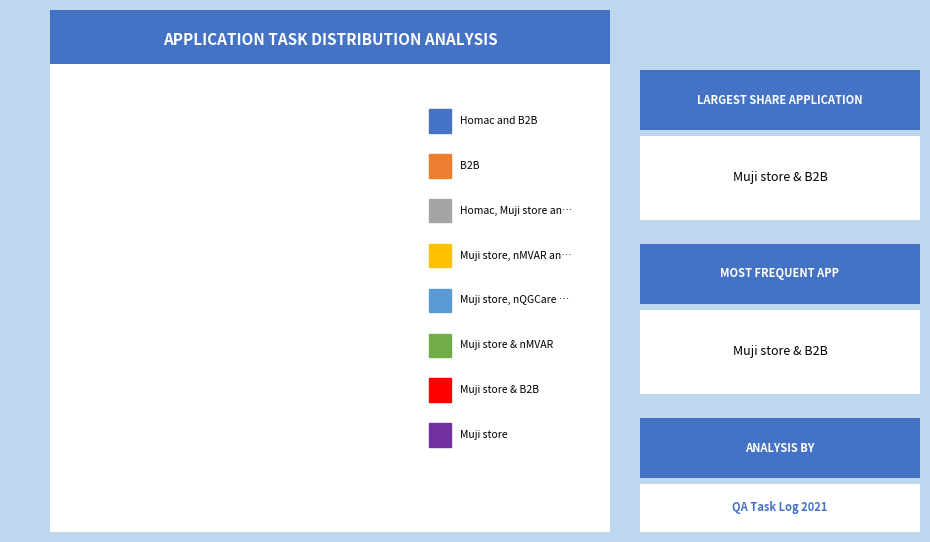

Is there a majority slice in this chart?

No